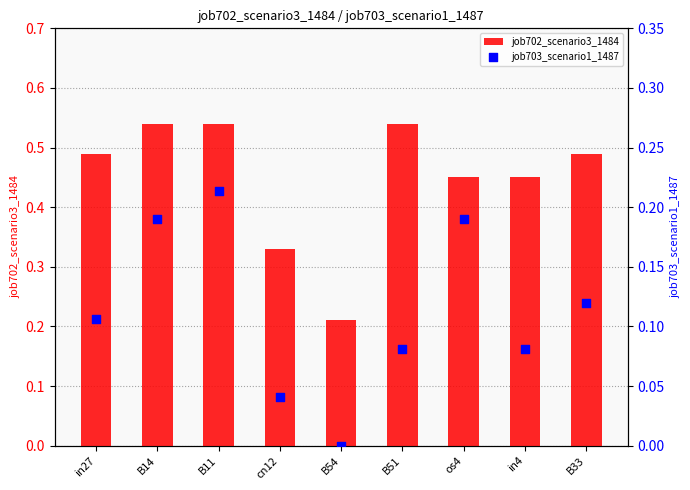

Which series has the largest Y range (max minus min)?

job702_scenario3_1484